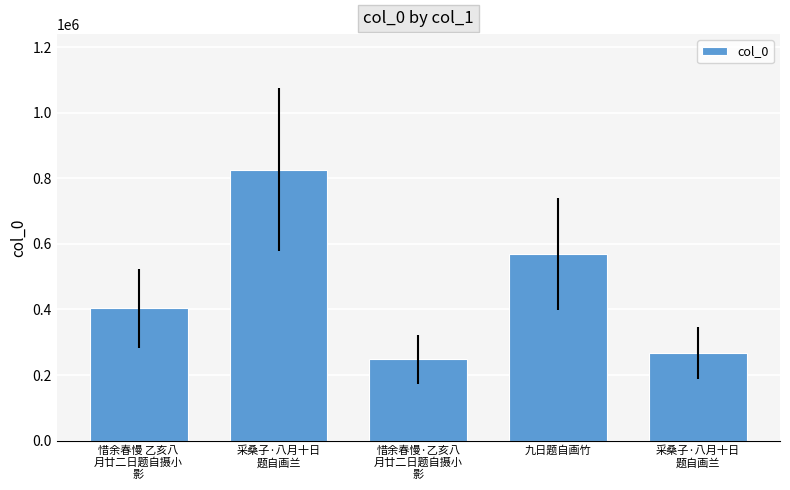

How many data points does each series have?

5